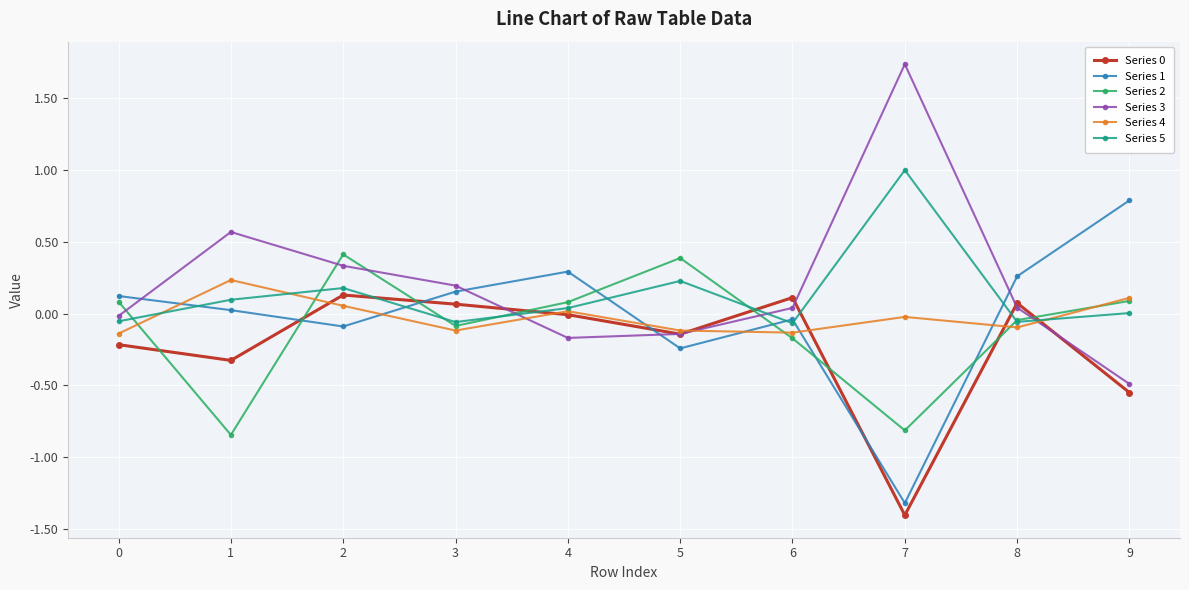

The value of Series 0 at 7 is -1.8. True or false?

False